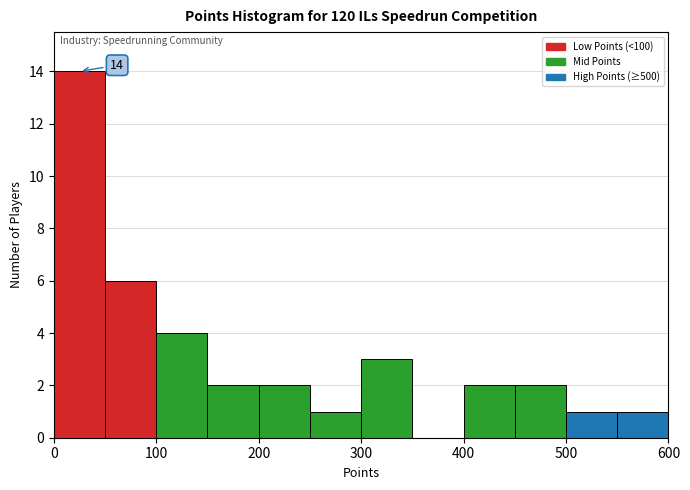

Which range on the x-axis has the tallest bar?

0 to 50